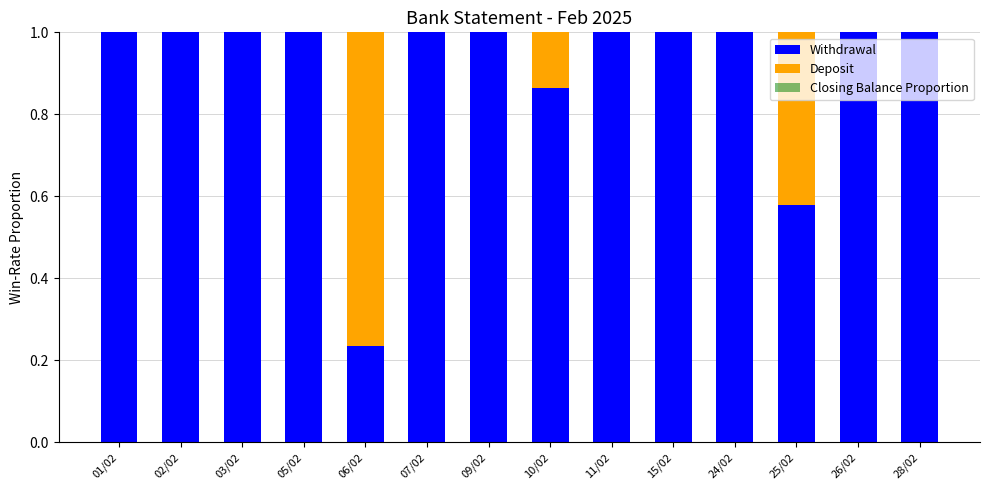

True or false: Withdrawal has a value of 1.0 at 24/02.

True